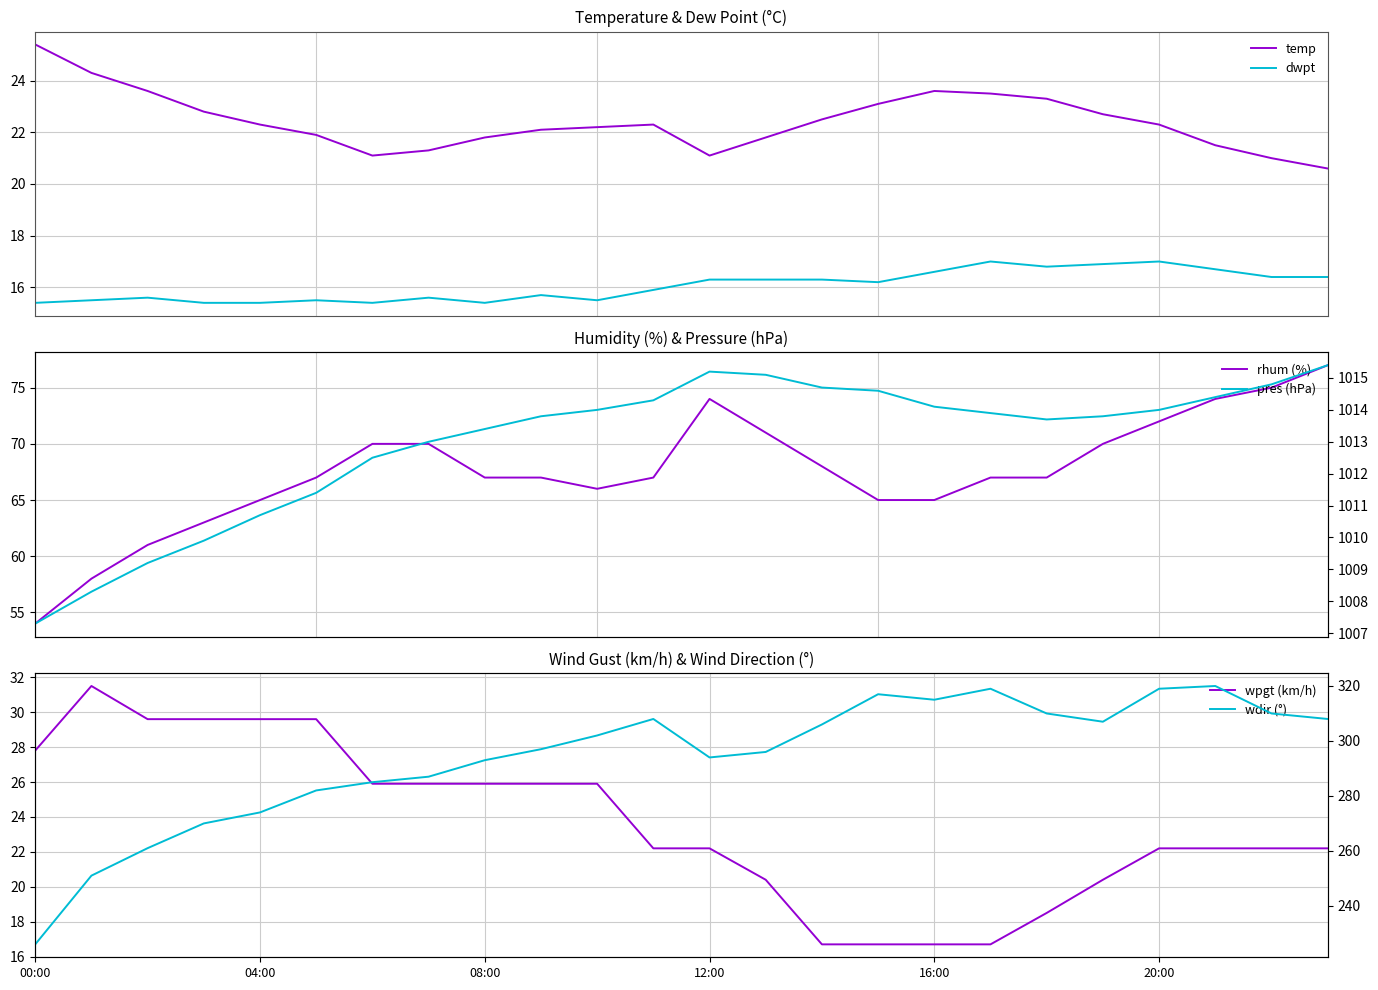

True or false: temp and dwpt intersect in this chart.

False